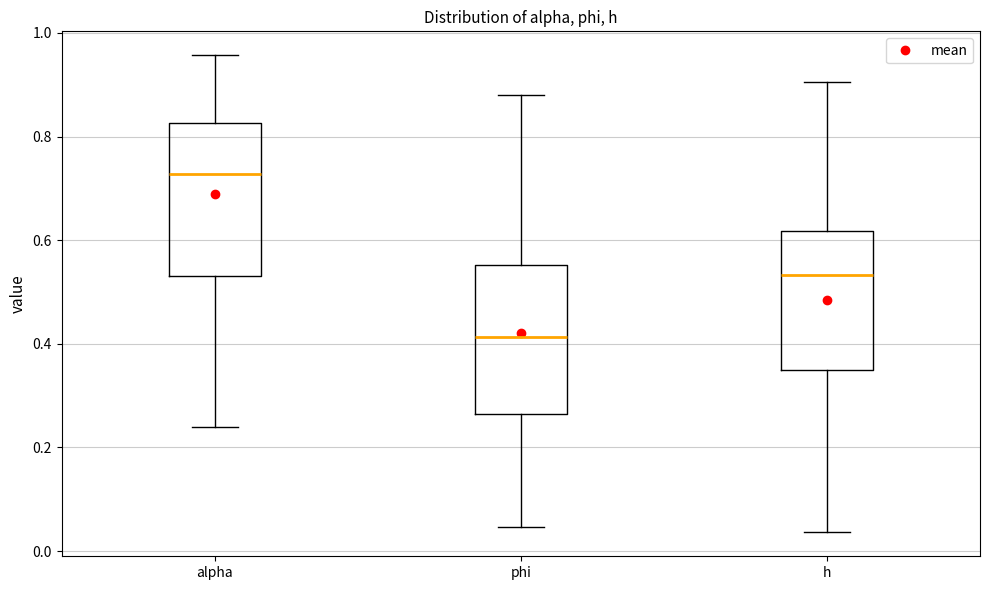

Reading left to right, read every box against the y-axis: the position of its median line, the range the box covers, and the ends of its whiskers. The values are not printed on the chart, so give them approximately, as read against the axis.

alpha: median 0.72, box 0.54 to 0.82, whiskers 0.24 to 0.96
phi: median 0.42, box 0.26 to 0.56, whiskers 0.04 to 0.88
h: median 0.54, box 0.34 to 0.62, whiskers 0.04 to 0.90